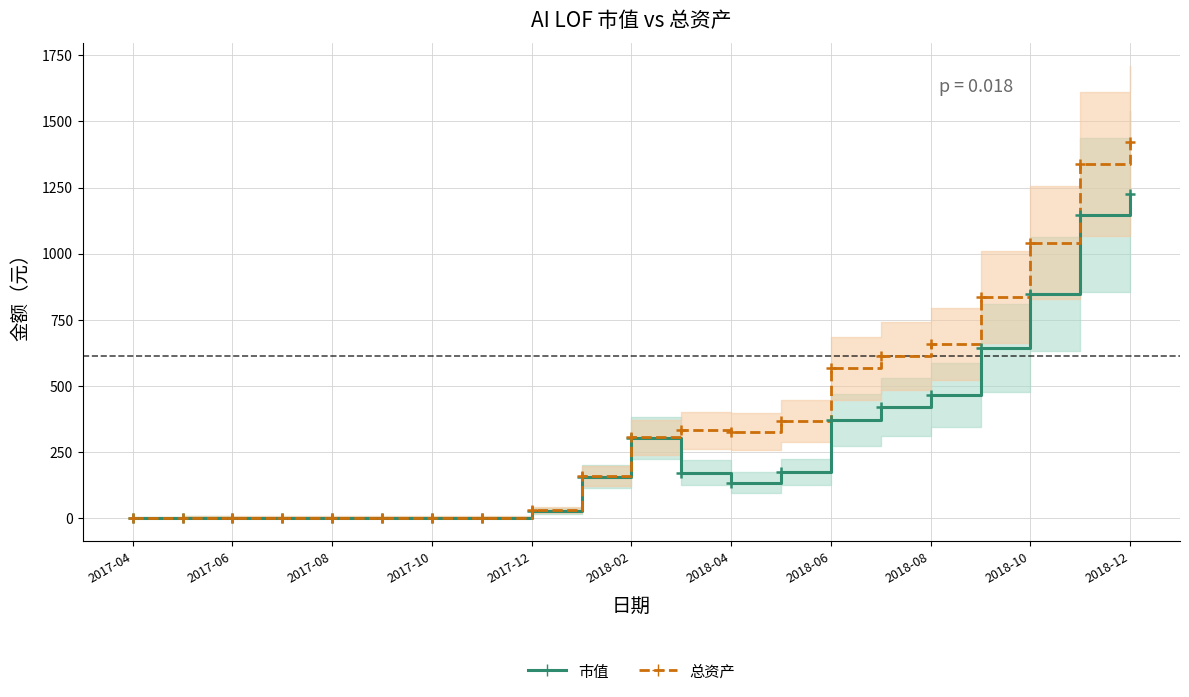

What is the sum of the 总资产 values at 2017-10 and 17?

838.5